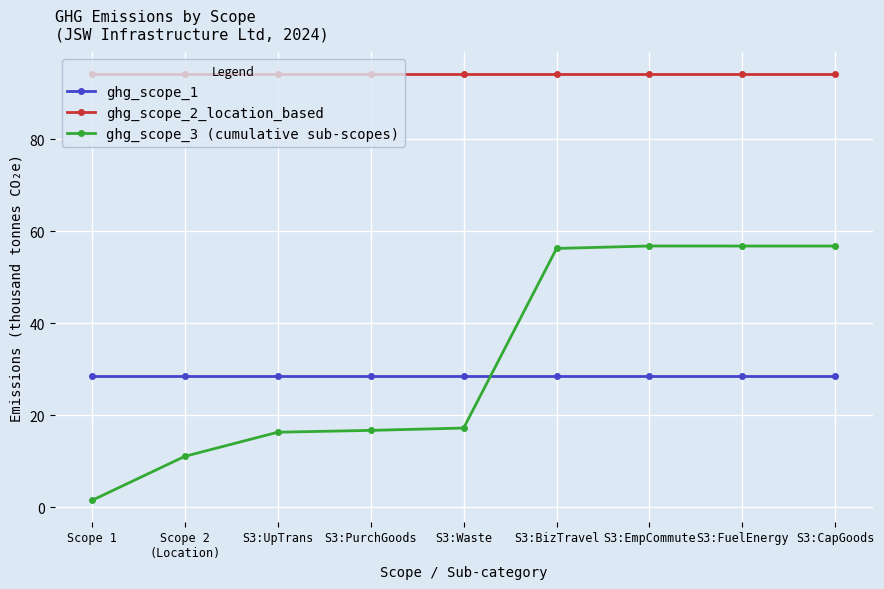

What is the maximum value shown in the chart?

94.3